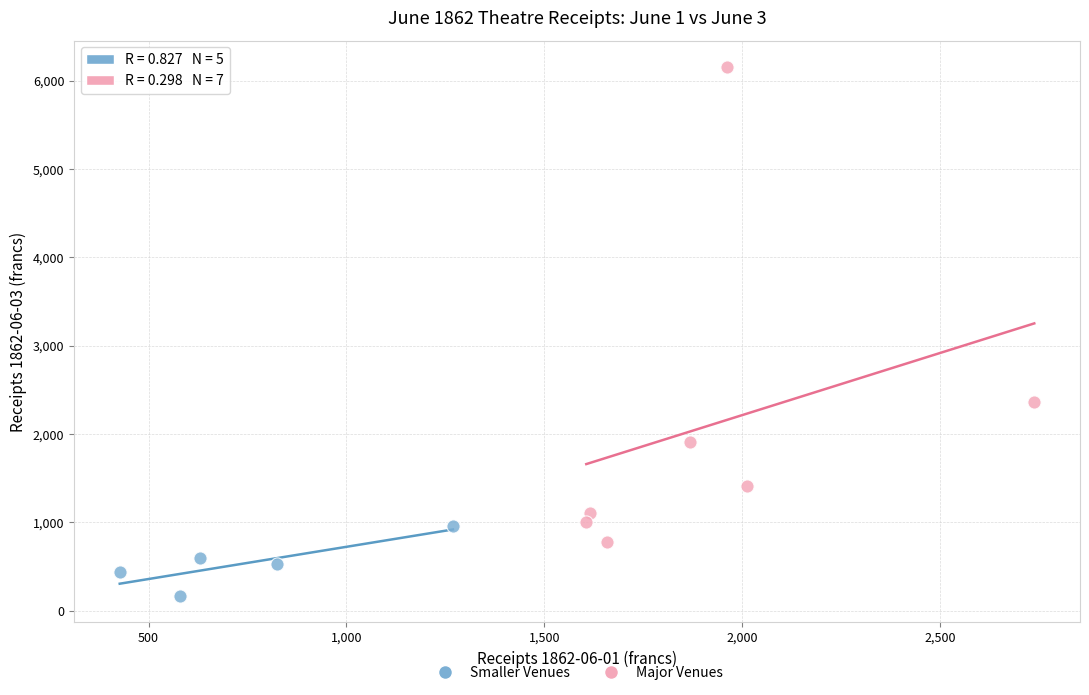

Which series reaches the minimum Y coordinate?

Smaller Venues